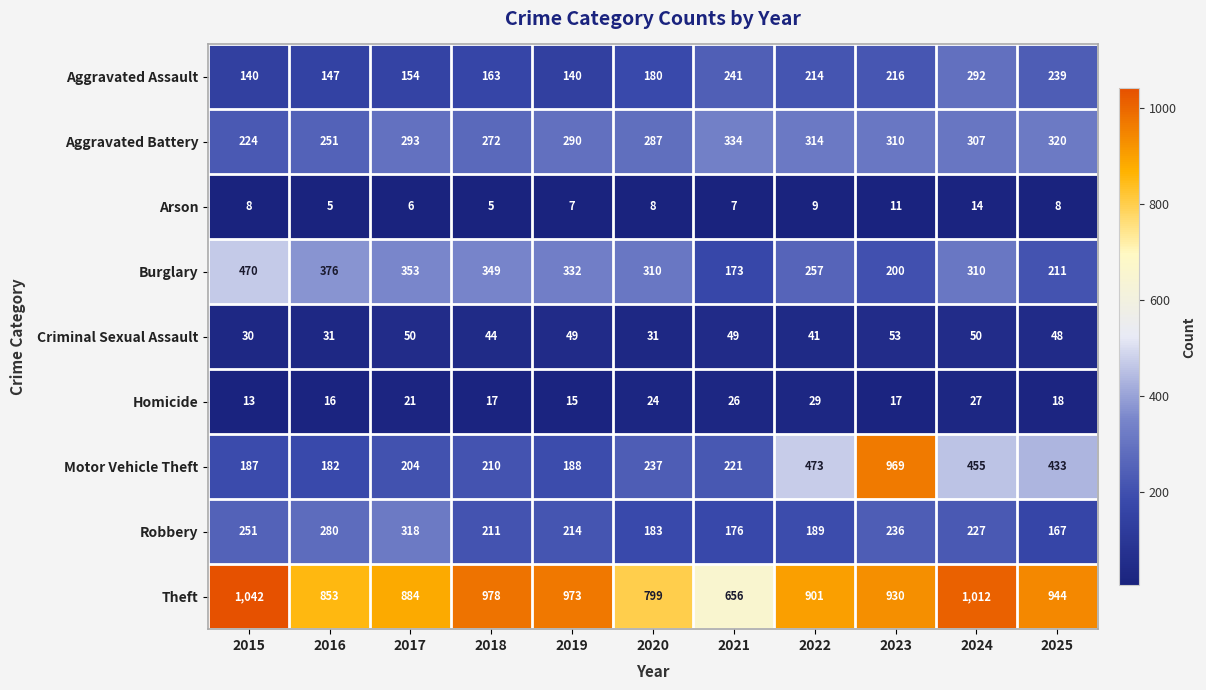

What is the average value of the Criminal Sexual Assault series?

43